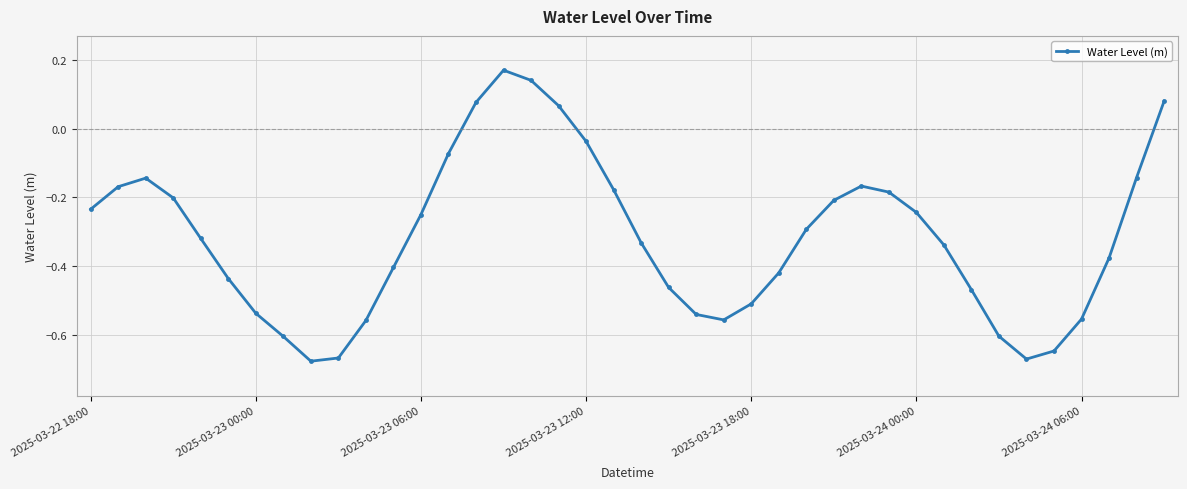

How many interior local peaks (higher than both neighbors) does the data have?

3